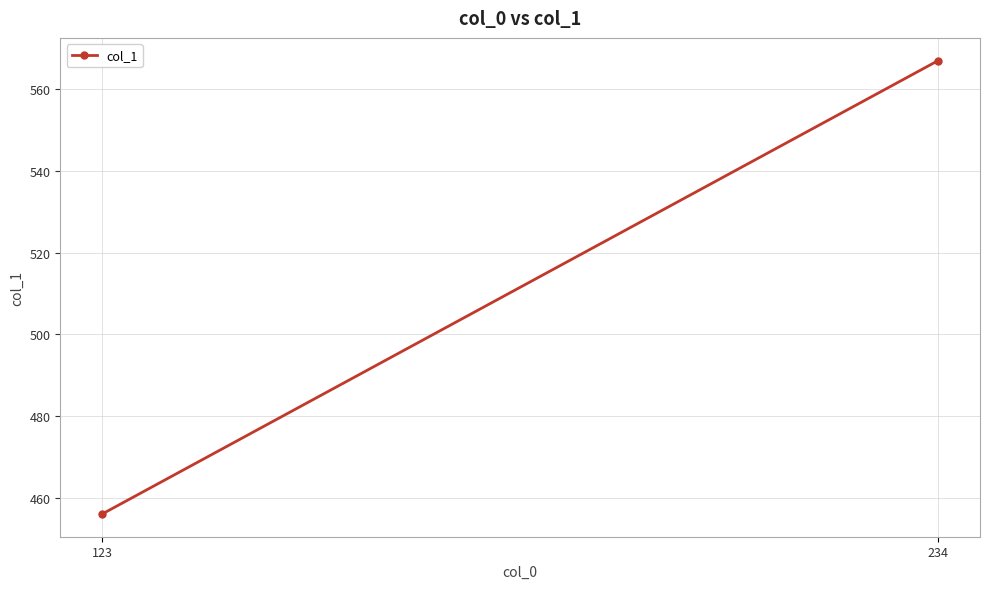

What is the minimum value shown in the chart?

456